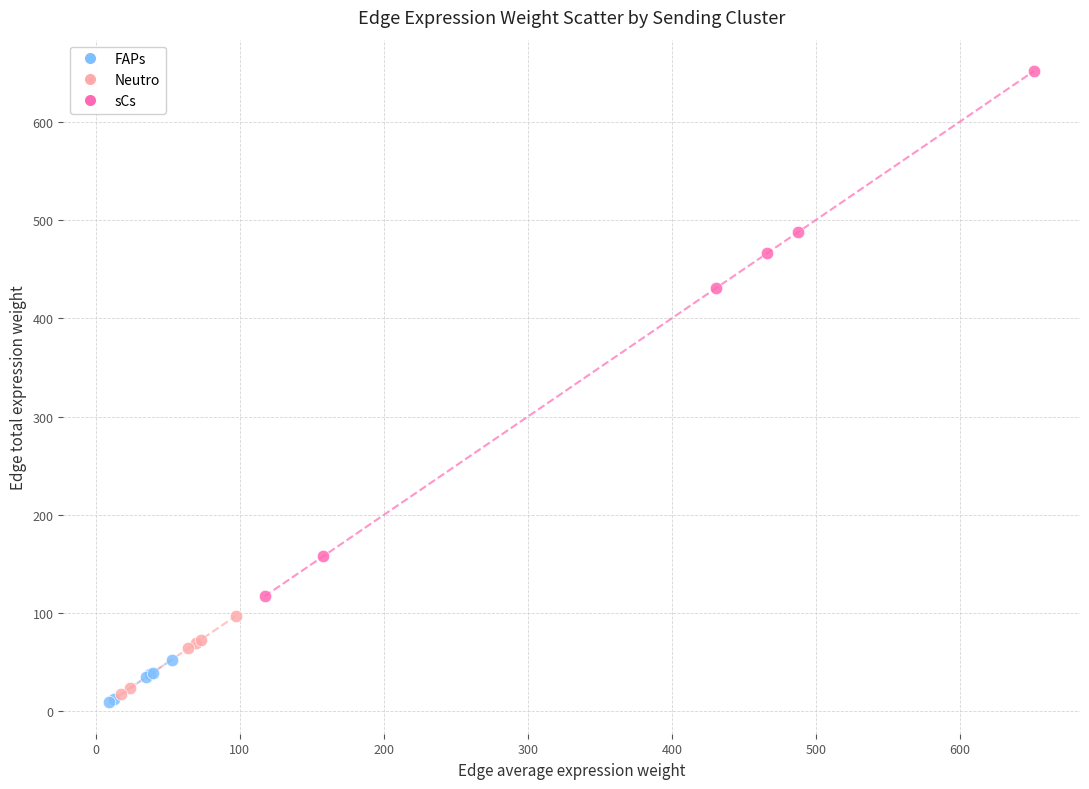

Which series has the widest spread of Y values?

sCs